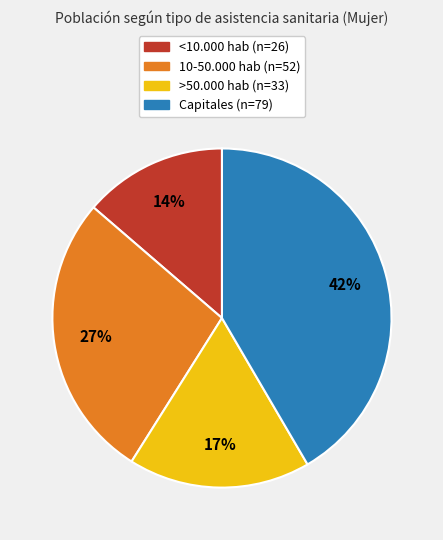

To the nearest percent, what is the combined percentage of Capitales and >50.000 hab?

59%